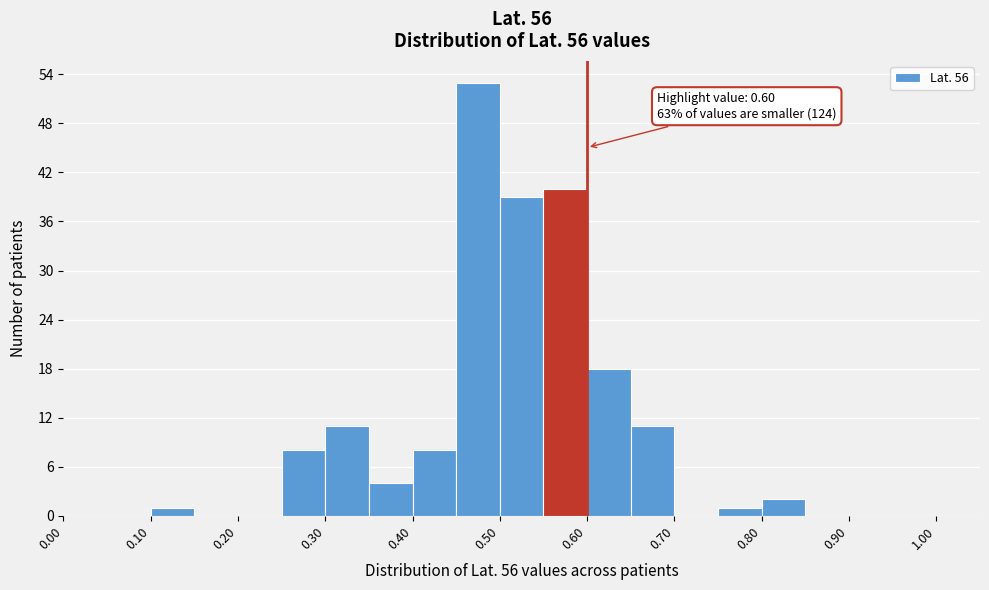

Over which range of the x-axis is the bar tallest?

0.45 to 0.50